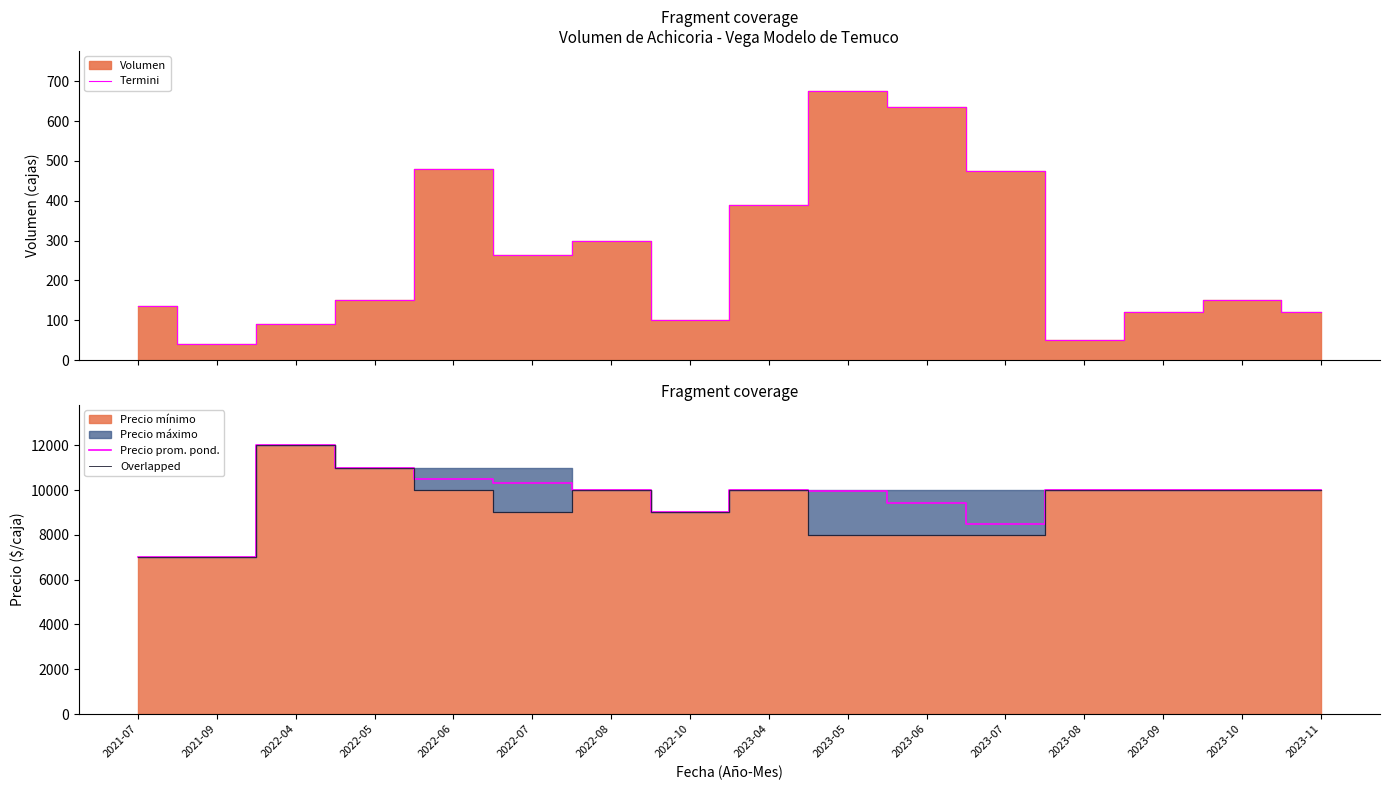

At how many categories does at least one series exceed 2042?

16